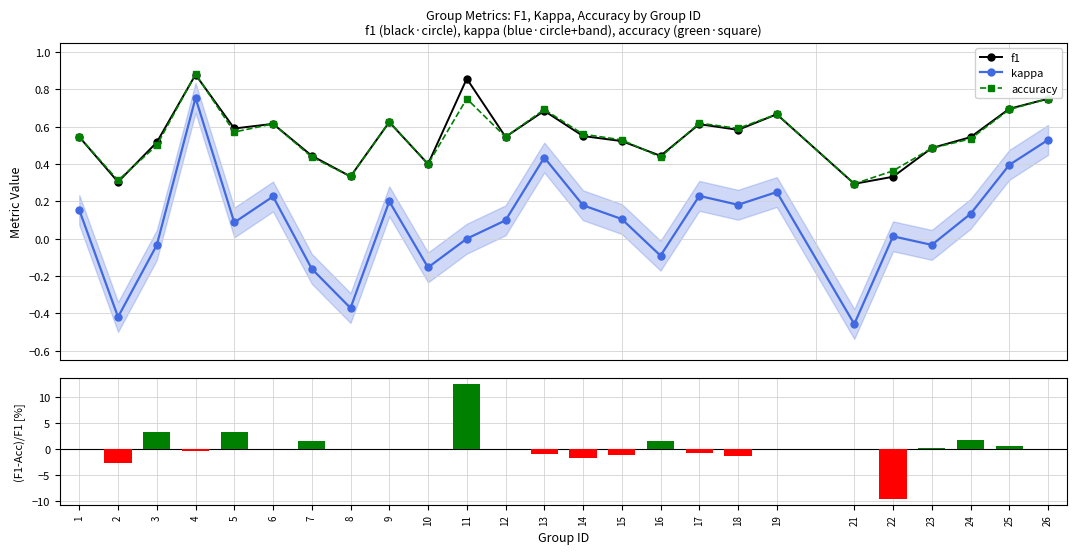

Which category has the highest value across all series?

11